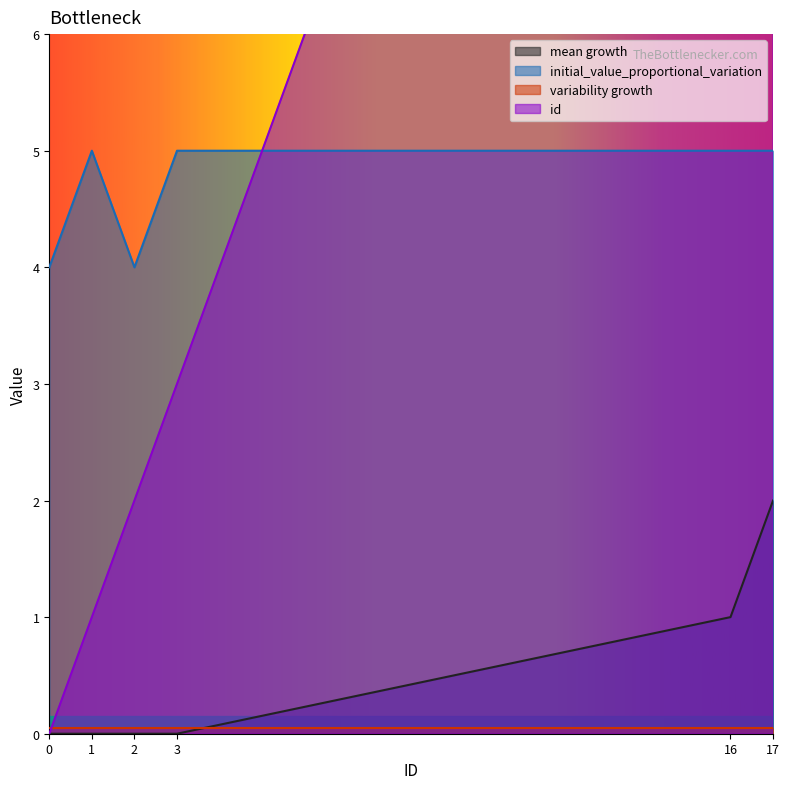

True or false: id has a value of 3 at 3.

True